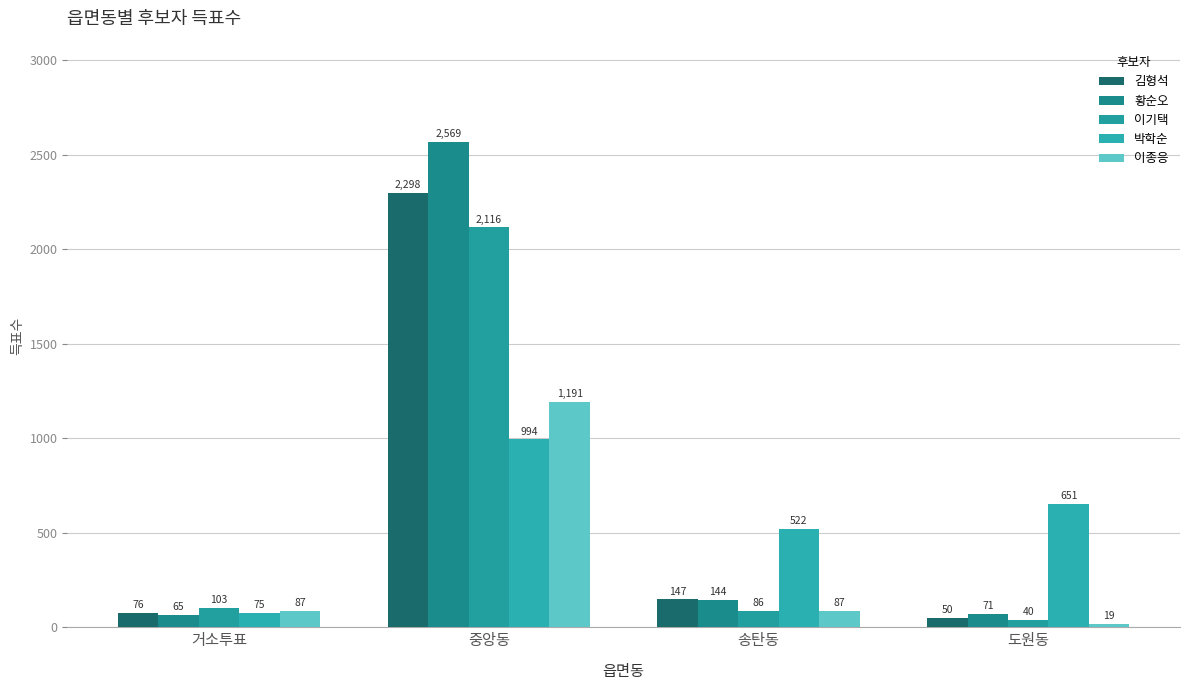

How many series are shown in this chart?

5